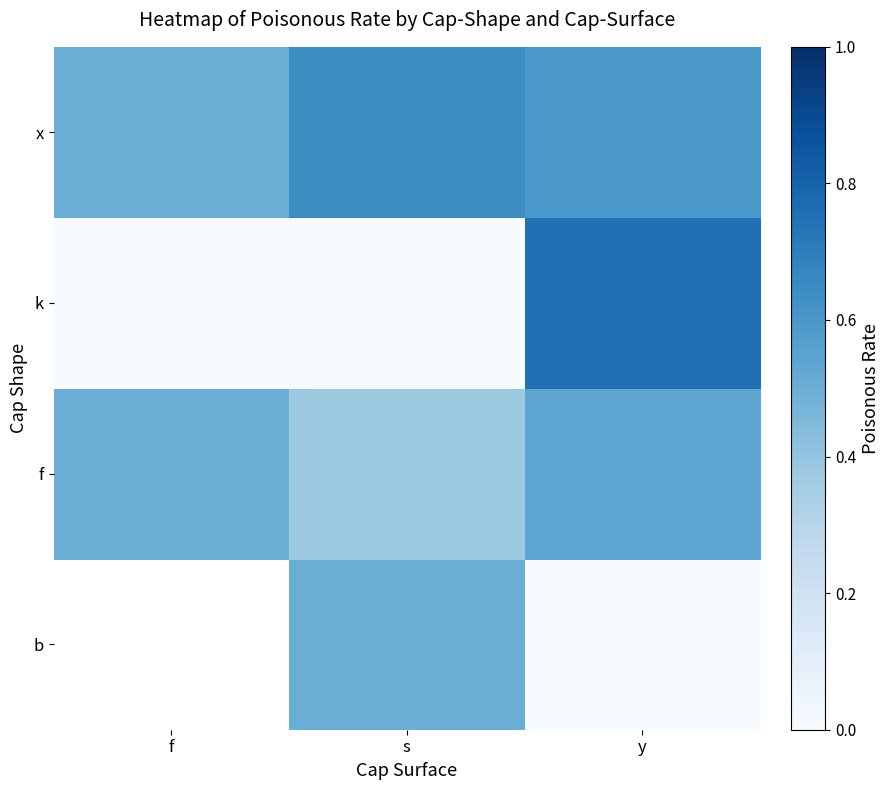

Between y and s, which is larger?

s